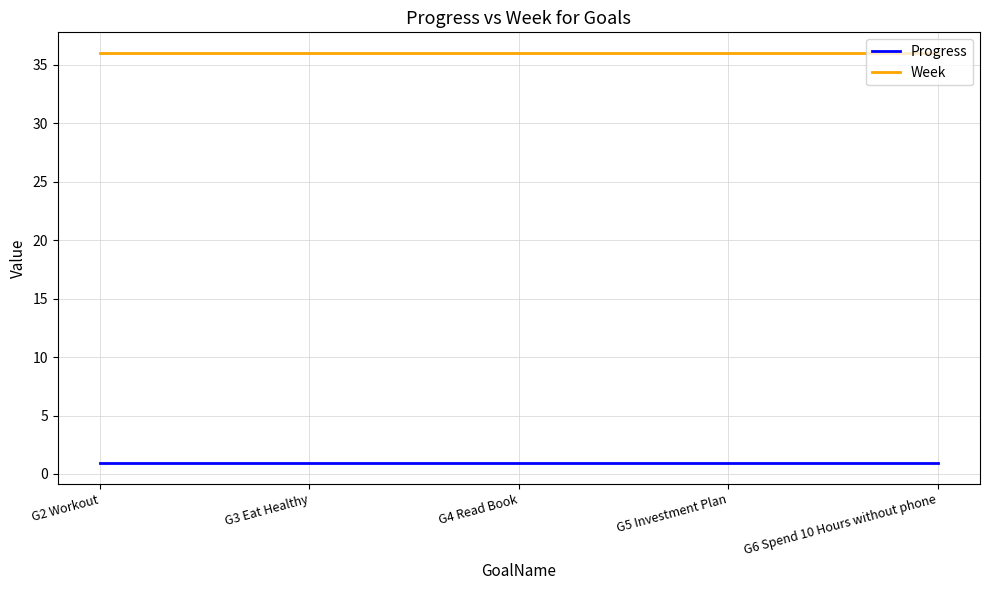

What is the minimum value for Week?

36.0